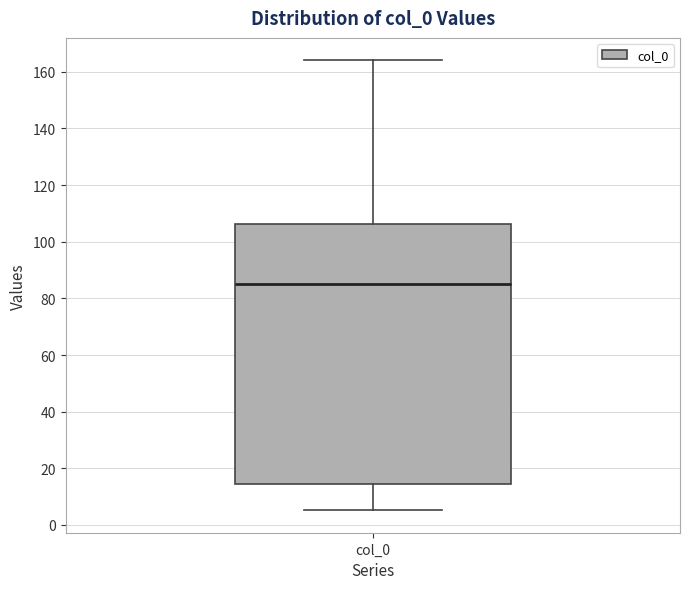

Where does the upper whisker of the box for col_0 end on the y-axis? The values are not printed on the chart, so give them approximately, as read against the axis.

164